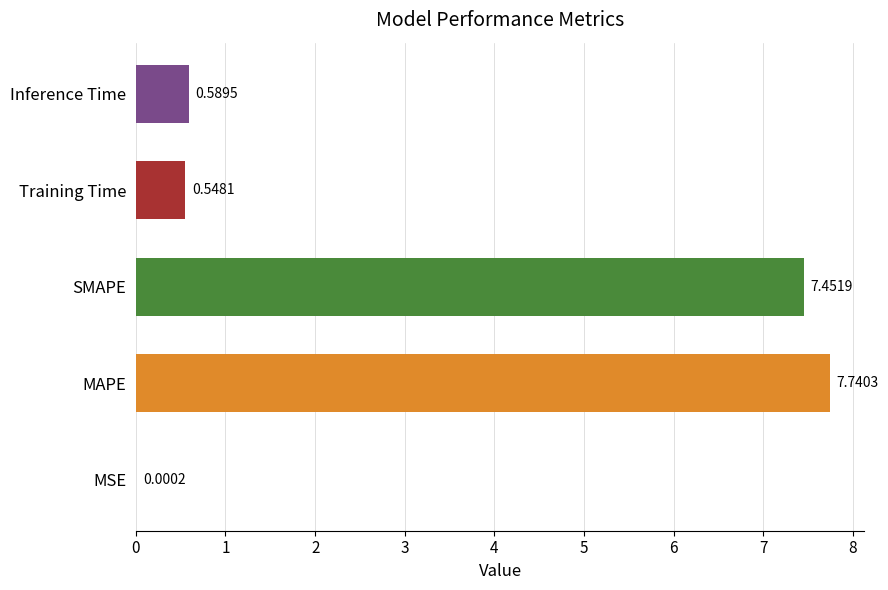

At which category does the chart reach its peak across all series?

MAPE